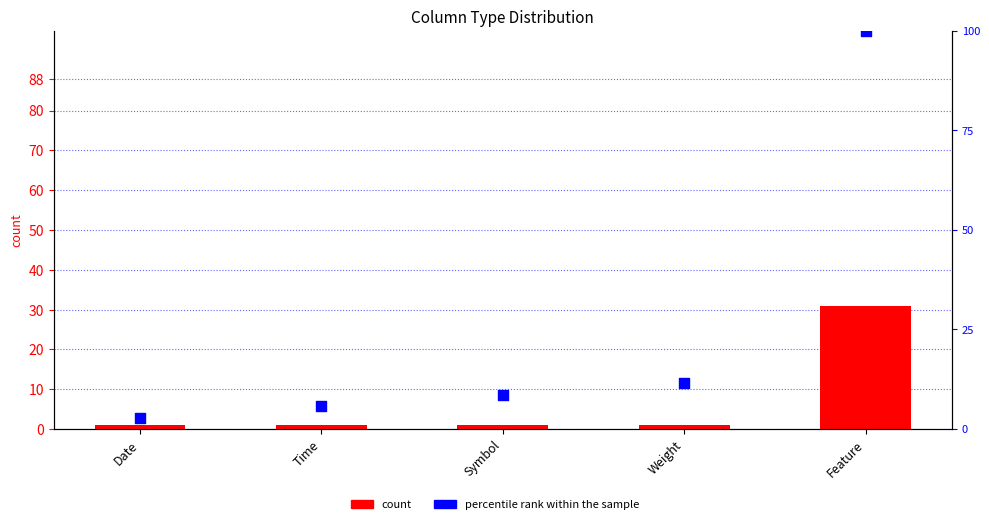

Which series reaches the maximum Y coordinate?

percentile rank within the sample